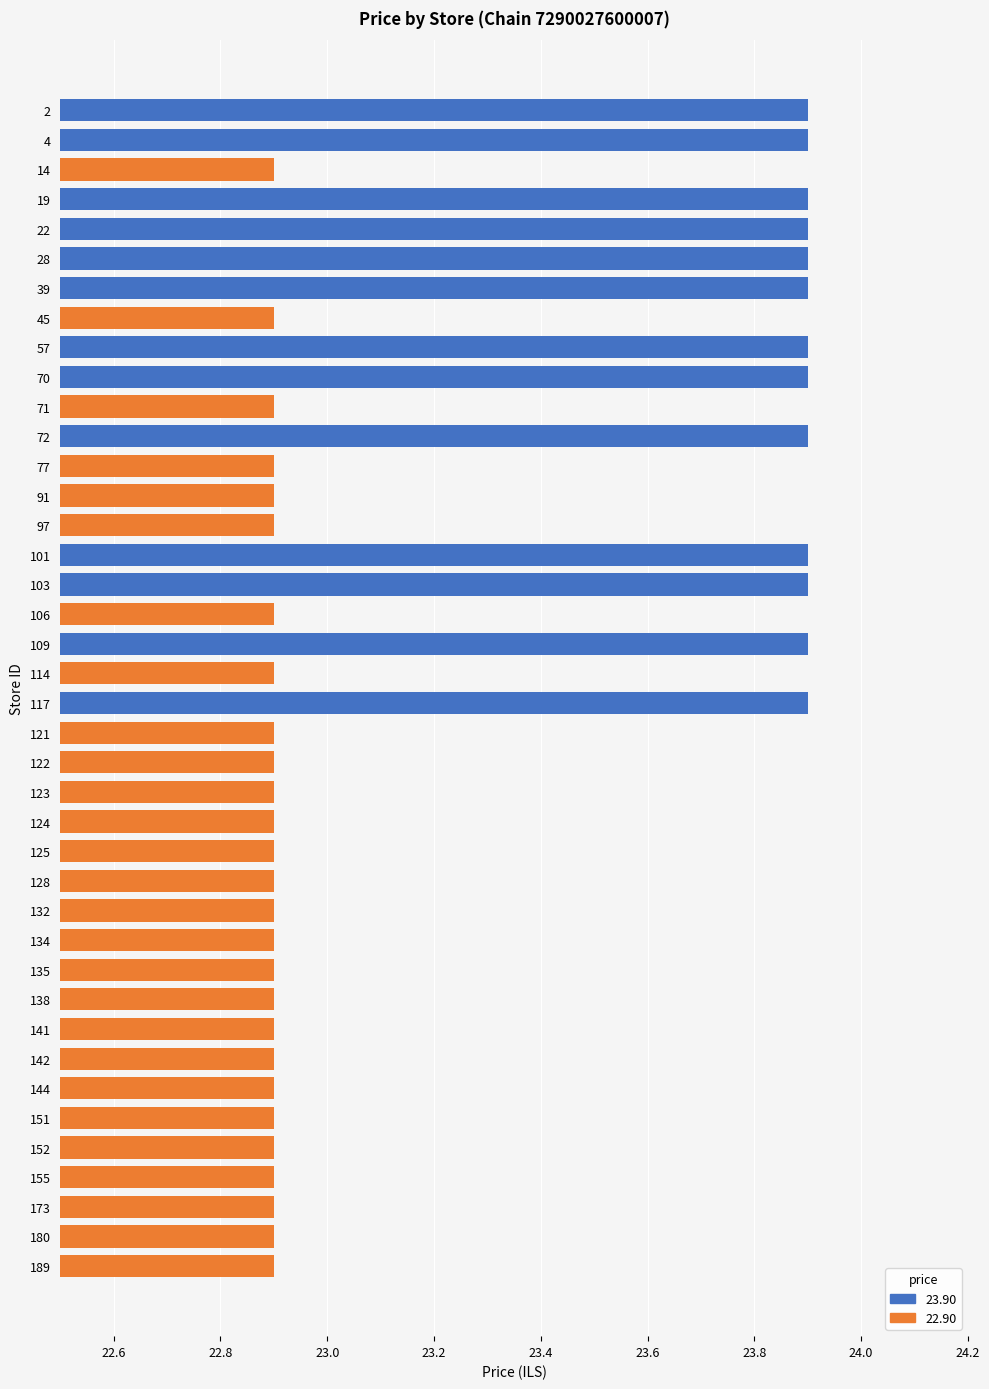

What is the change in value from 22 to 106?

-1.0